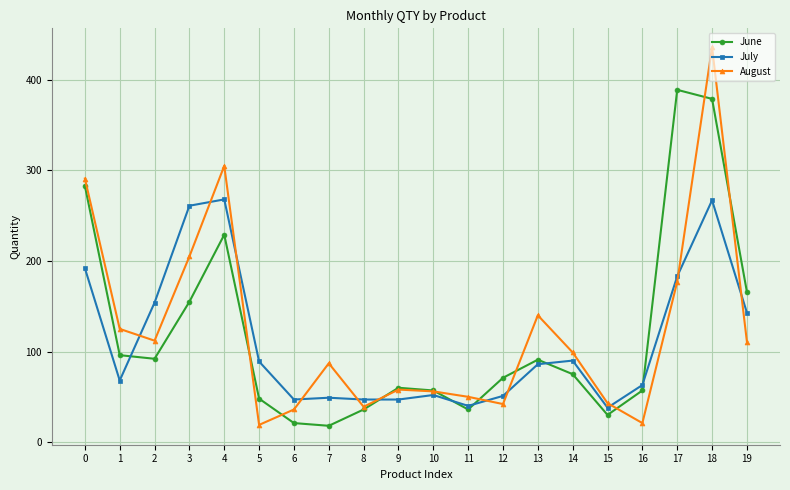

Where do July and June first cross each other?

1 and 2